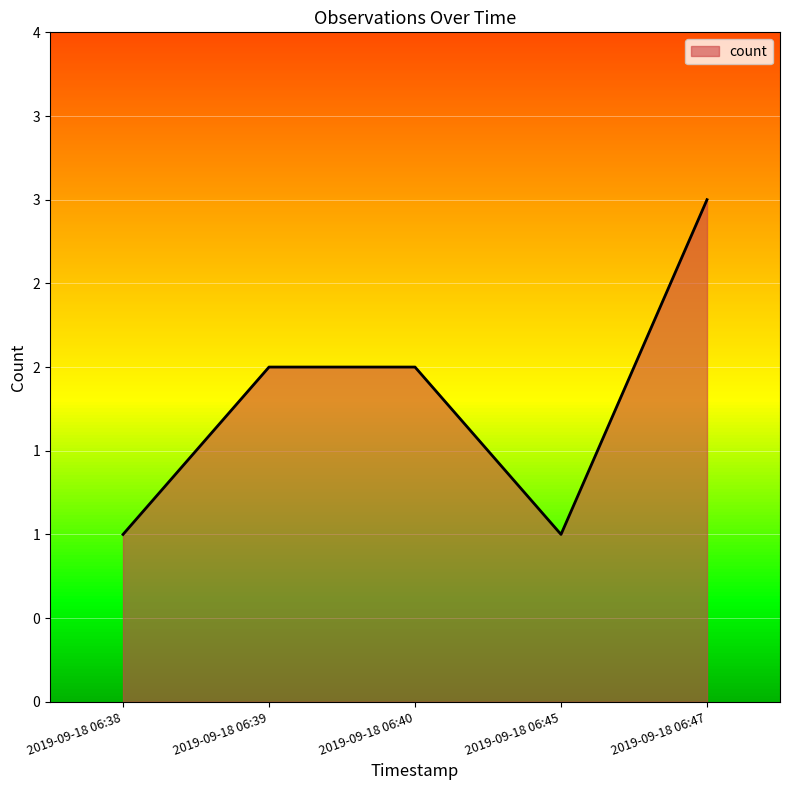

What is the ratio of the value at 2019-09-18 06:40 to the value at 2019-09-18 06:45?

2.0